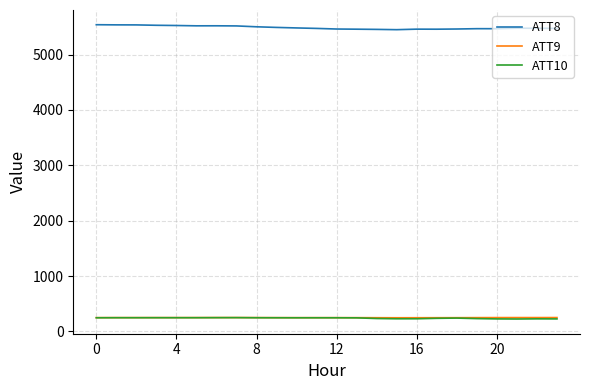

What is the greatest value displayed?

5539.4